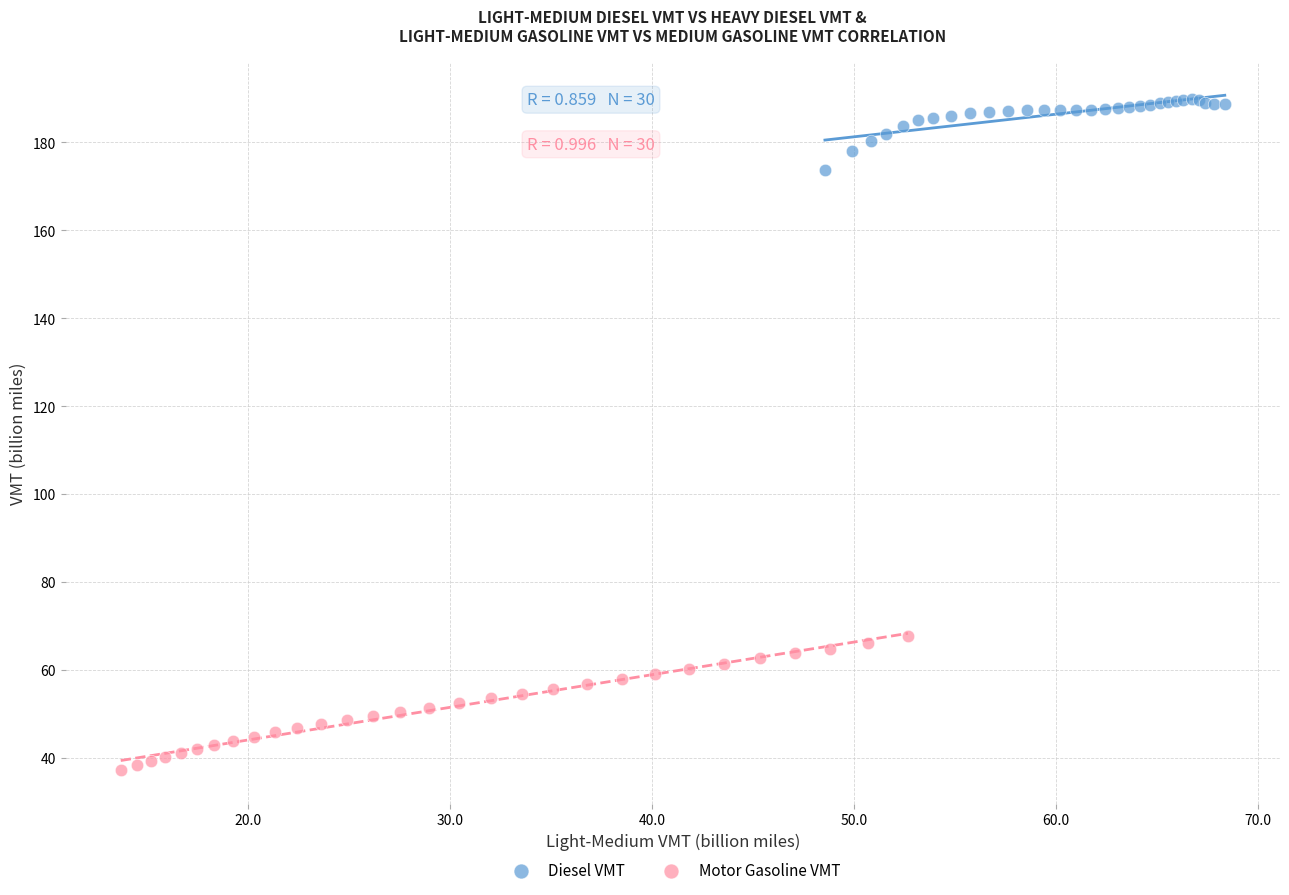

Which series reaches the maximum Y coordinate?

Diesel VMT